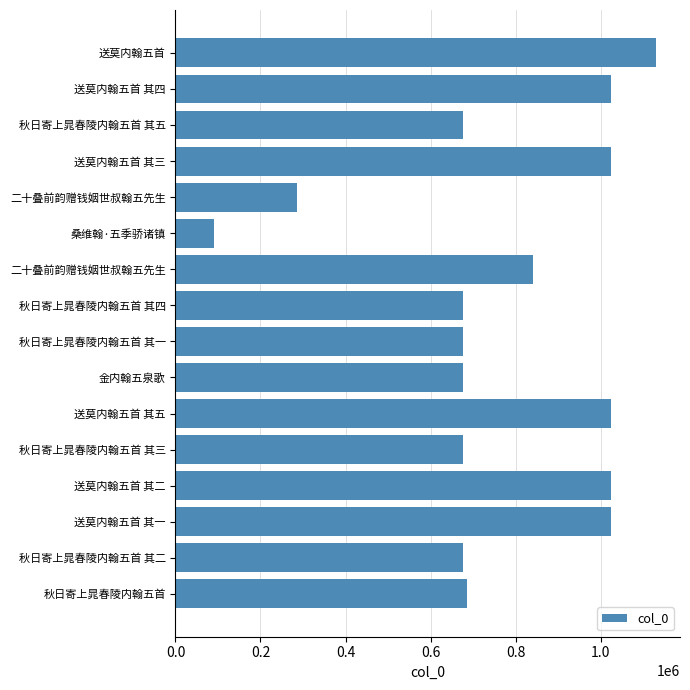

What is the difference between the maximum and minimum values?

1040317